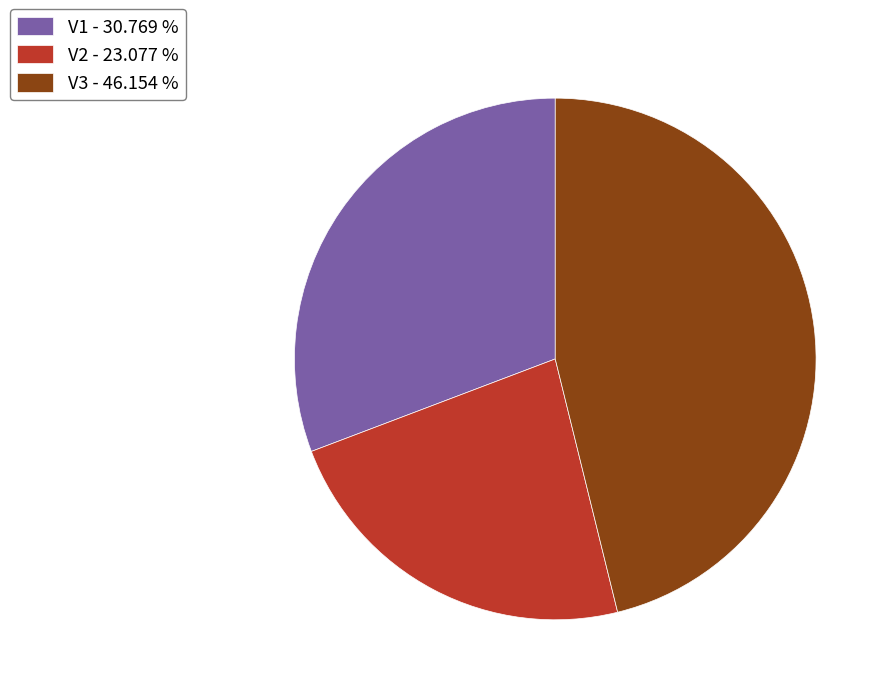

Is V3 the majority of the pie?

No